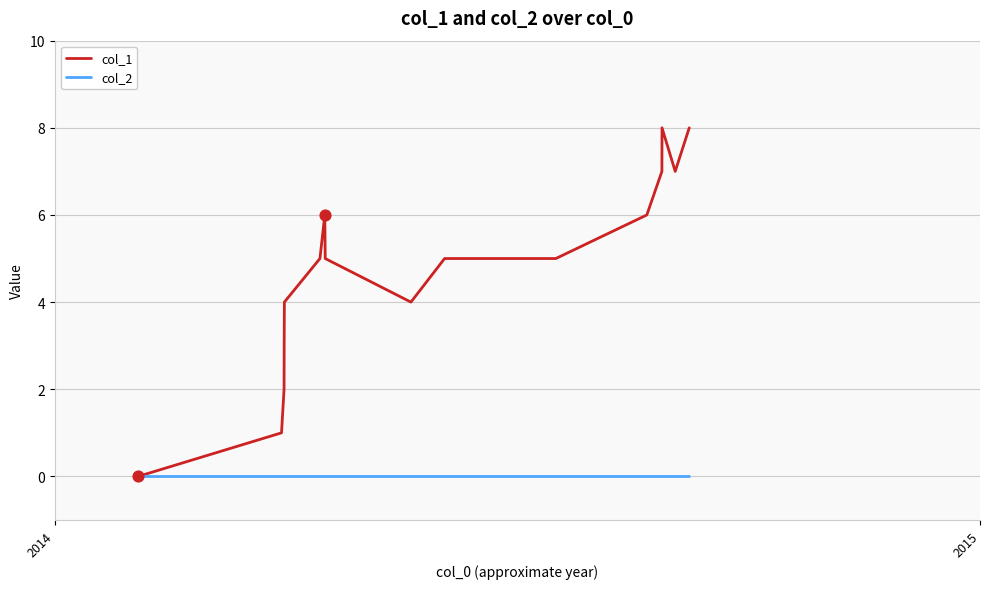

Which series has the widest spread of values?

col_1